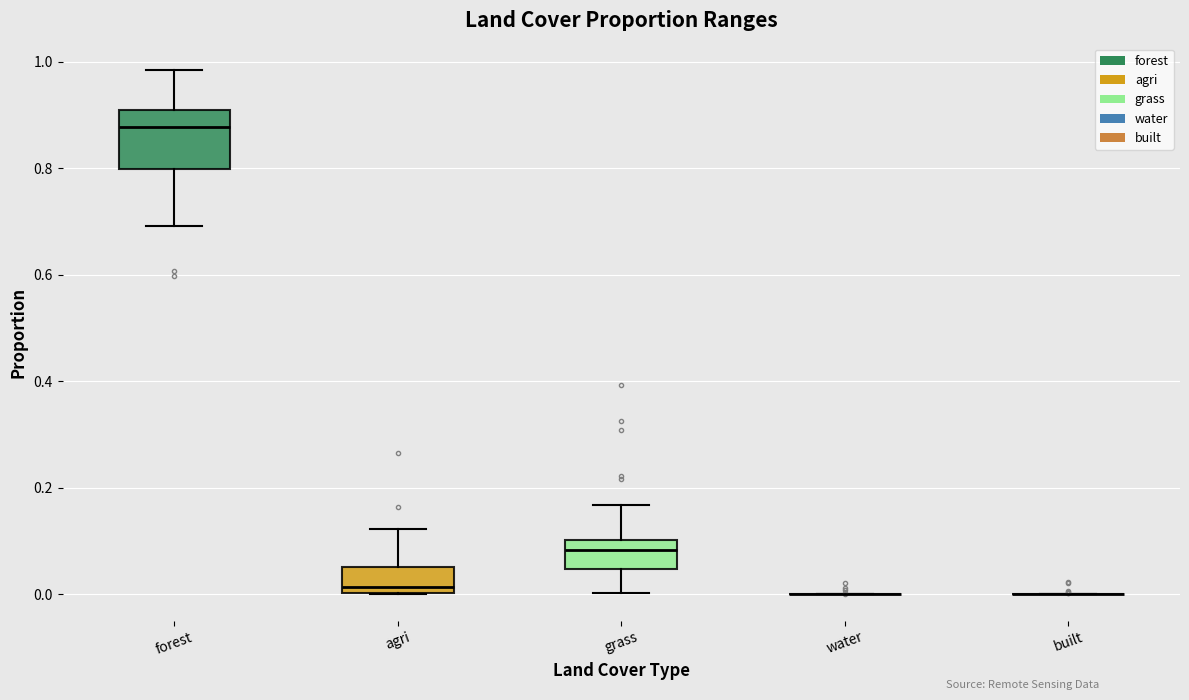

Comparing the boxes themselves (not the whiskers), which one is the tallest?

forest